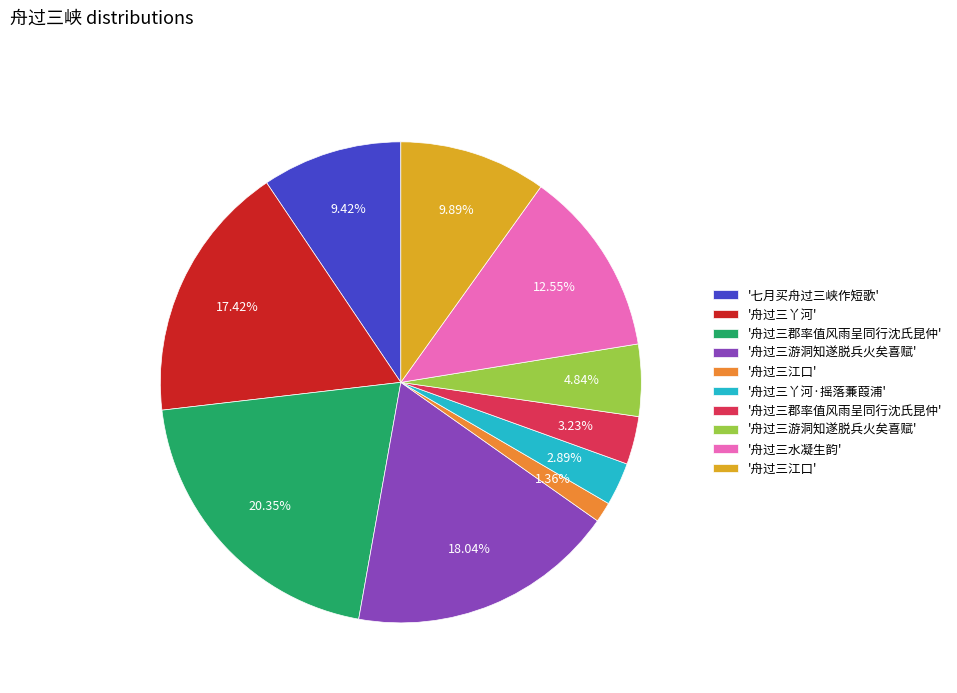

Is there a majority slice in this chart?

No